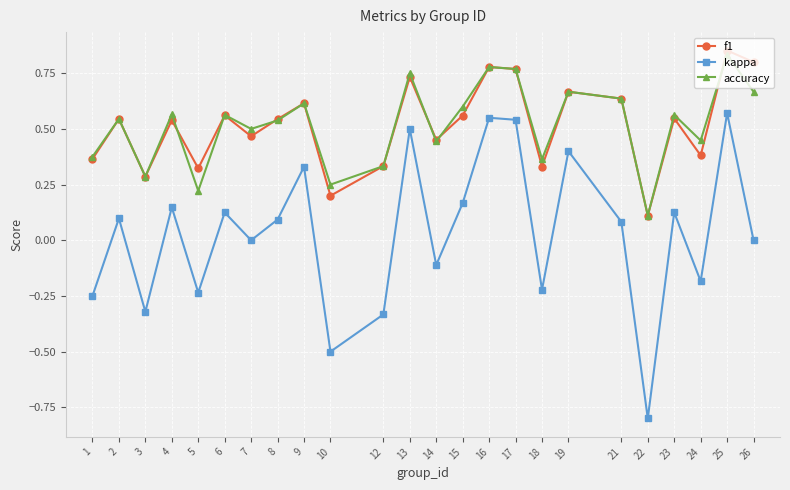

Which category has the highest value across all series?

25